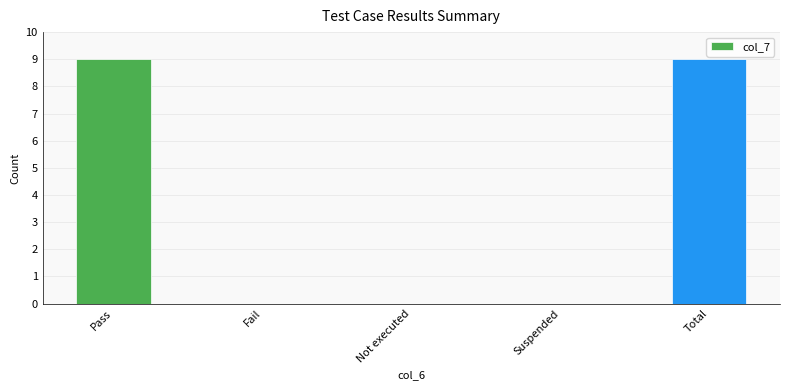

What is the average value?

4